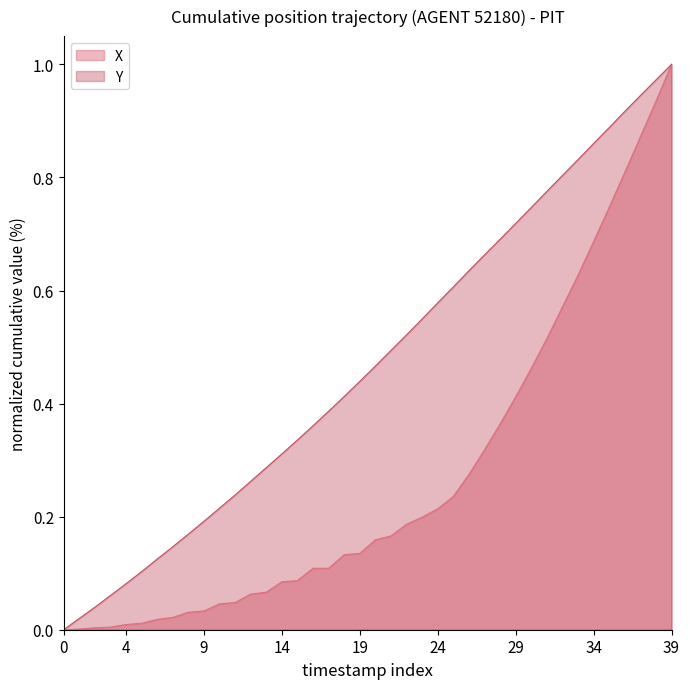

True or false: the data shows 0.2 at 11.

True